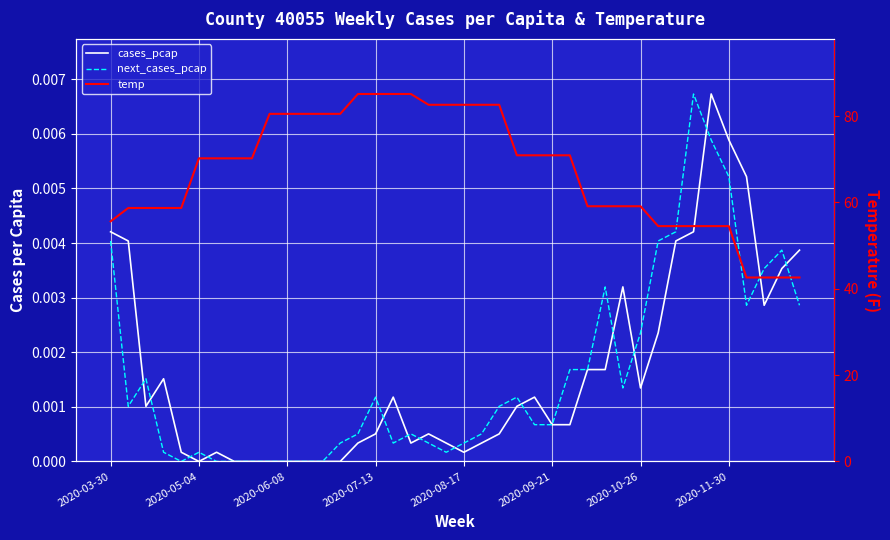

True or false: temp and cases_pcap cross at least once.

False